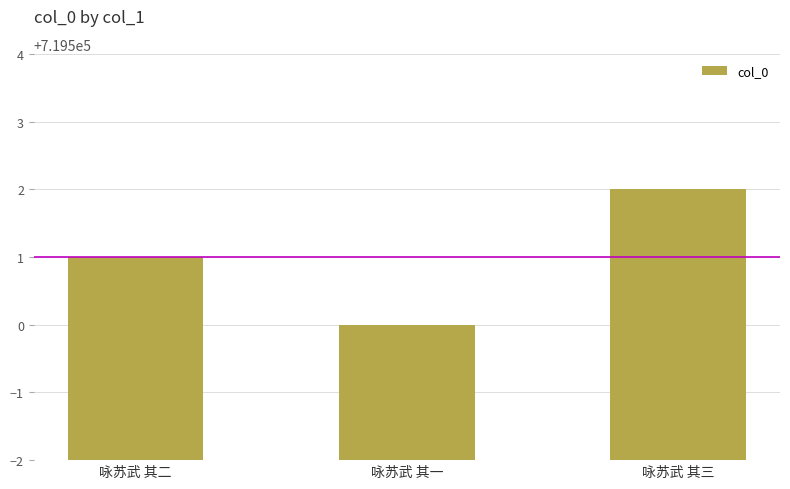

Reading left to right, transcribe all the data shown in this chart.

719501	719500	719502